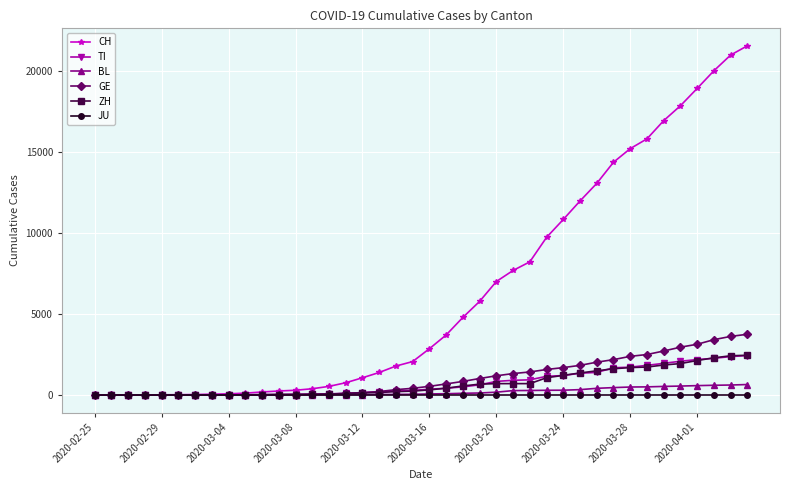

Which series has the largest total across all categories?

CH